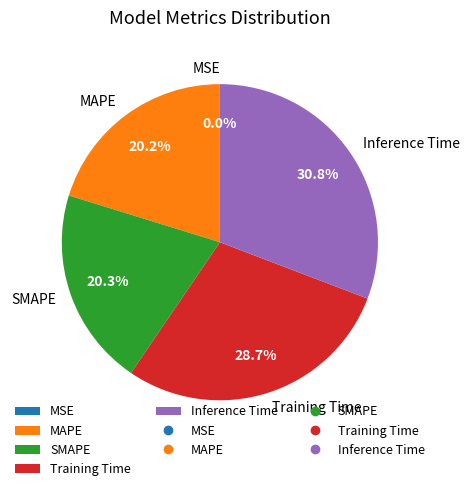

Is it true that Training Time is 43% of the pie?

False